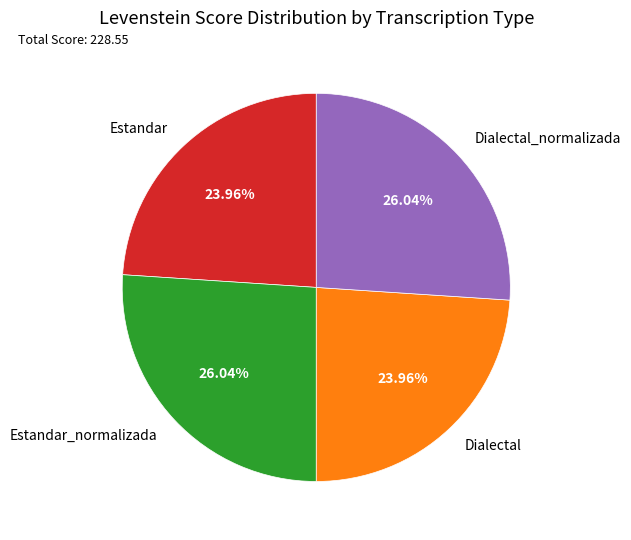

Is there a majority slice in this chart?

No